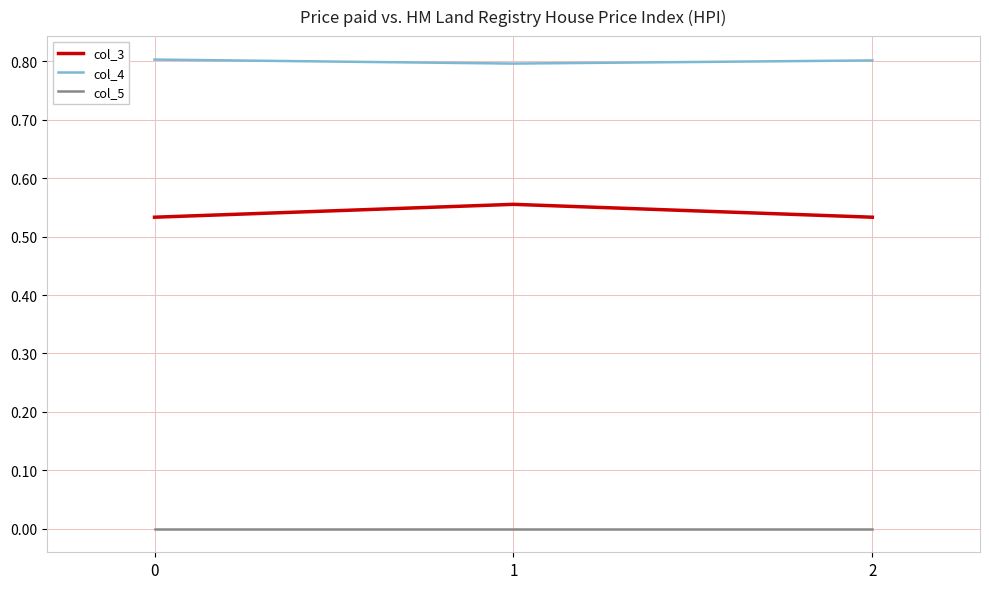

Which series has the largest range (max minus min)?

col_3